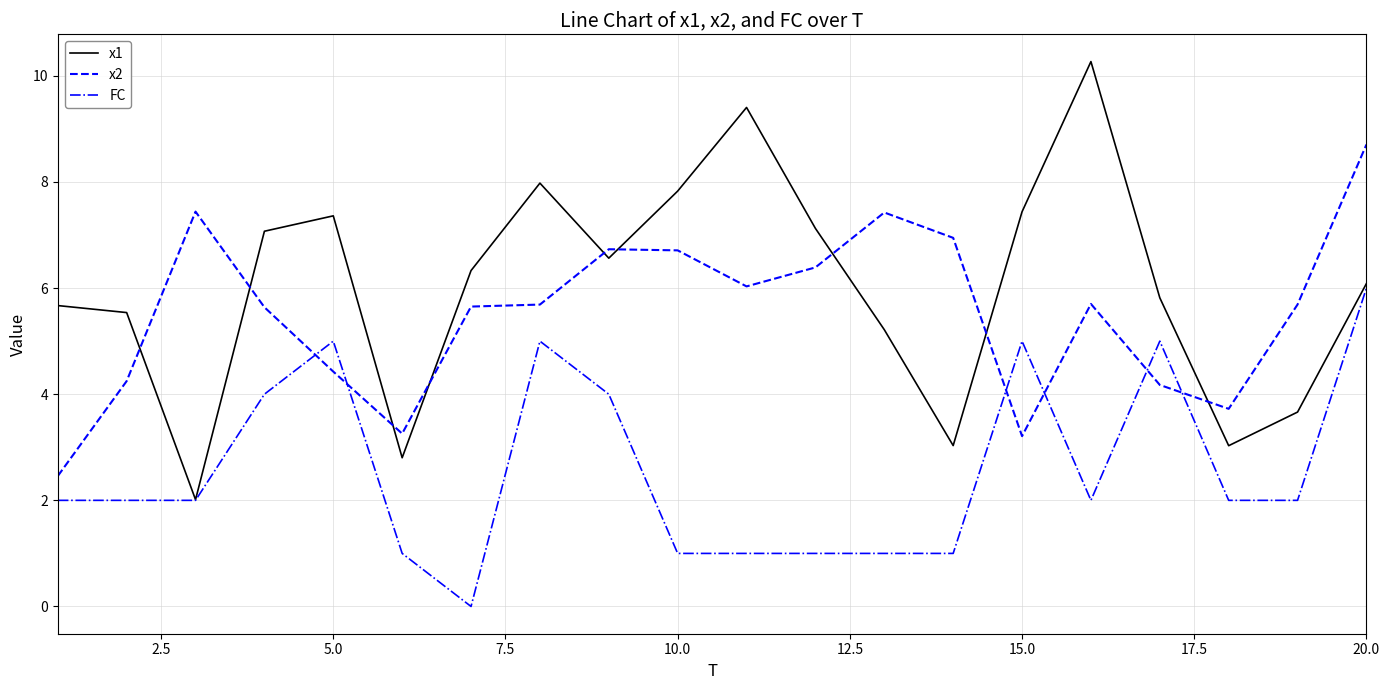

How many values in FC are above zero?

19